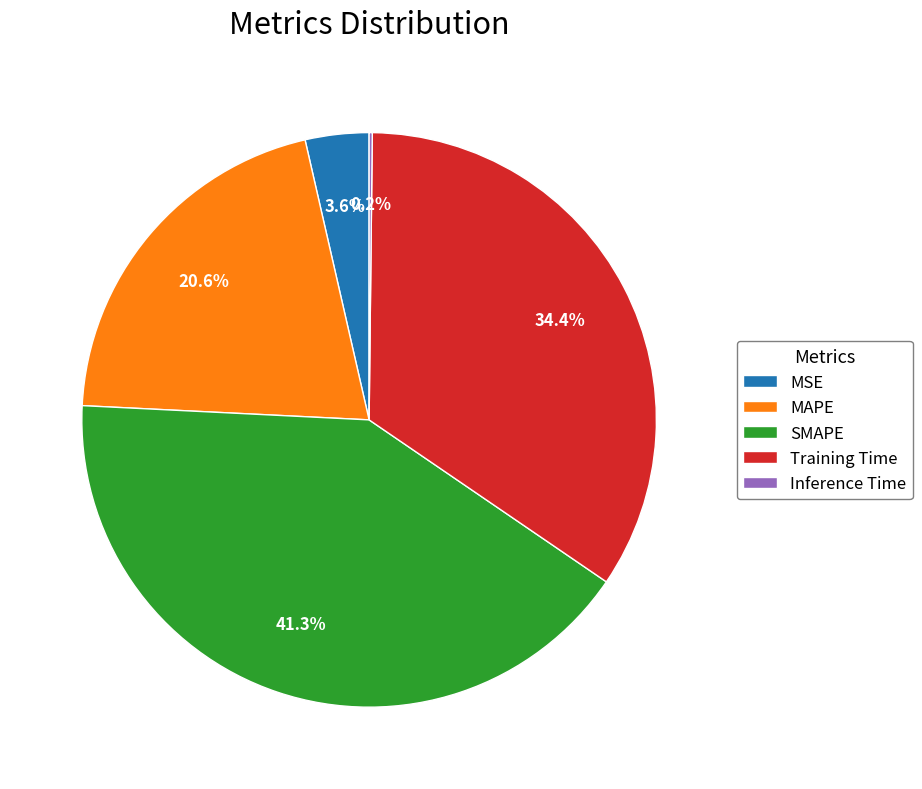

What percentage is the MSE slice, to the nearest percent?

4%